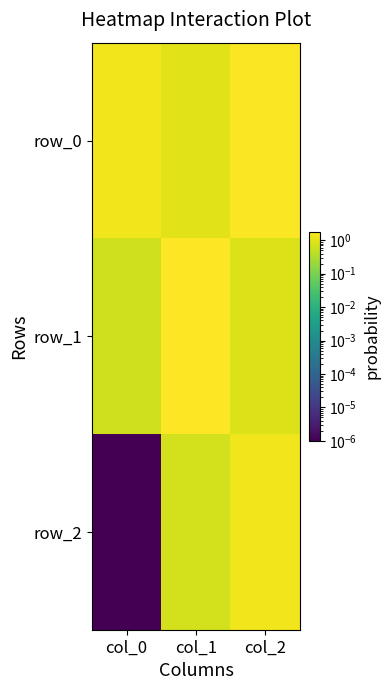

At col_1, list the series in order from largest to smallest.

row_1, row_0, row_2